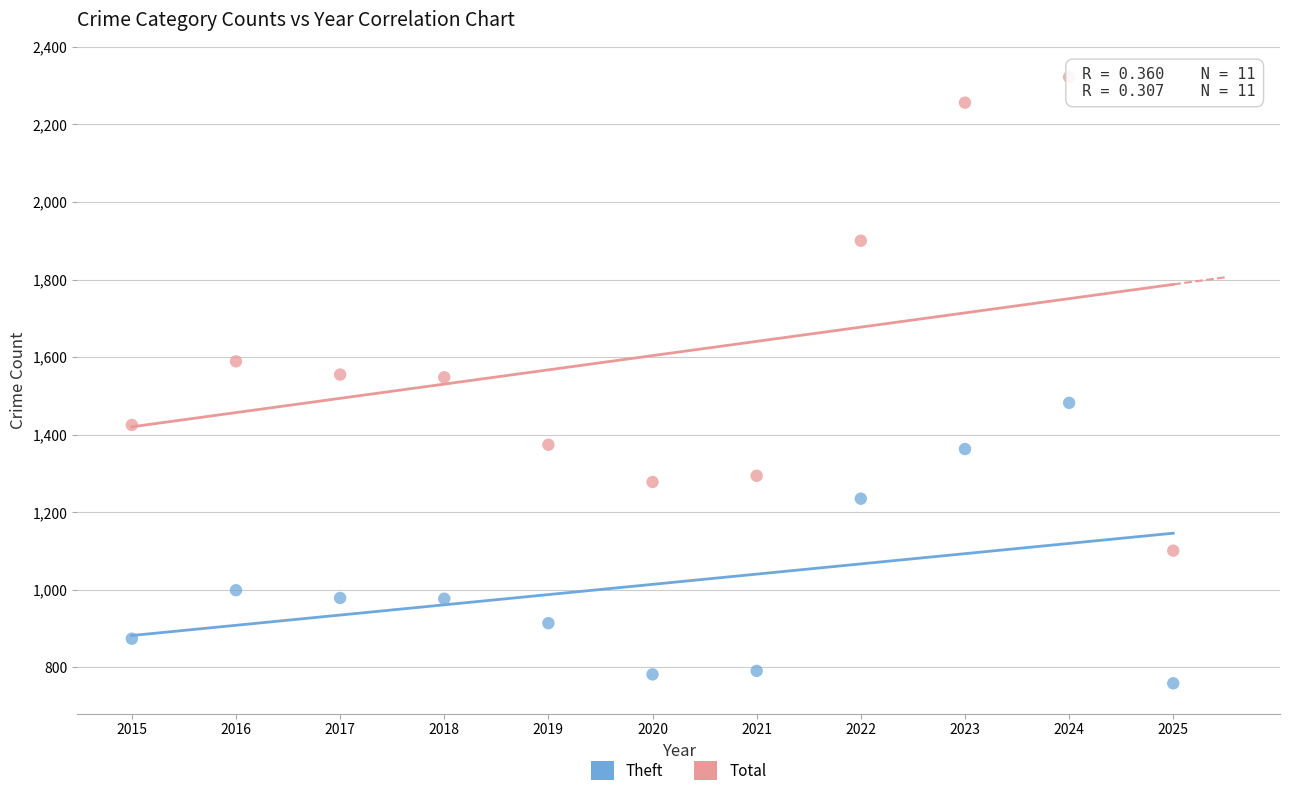

What are all the series names shown in the legend?

Theft, Total